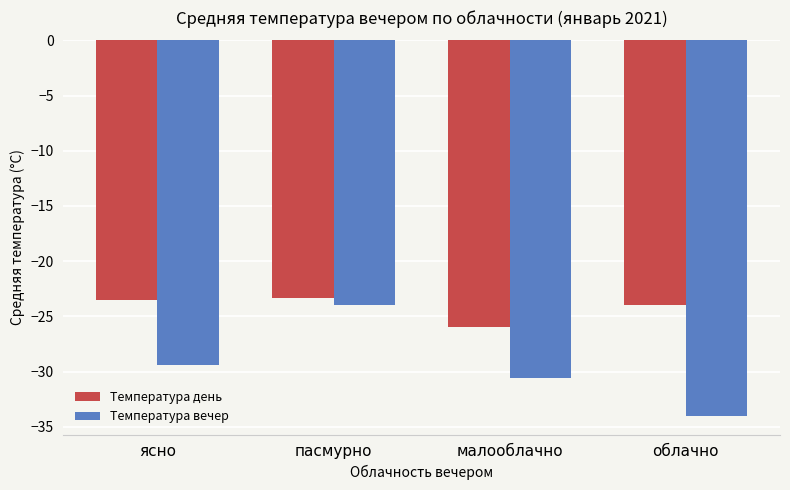

What is the value of the Температура вечер bar at the 2nd from the left?

-24.0